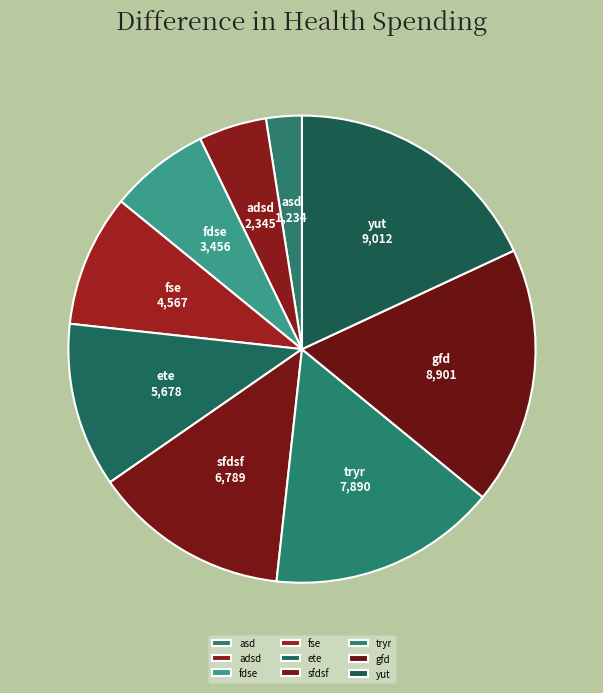

Which slice is the smallest?

asd